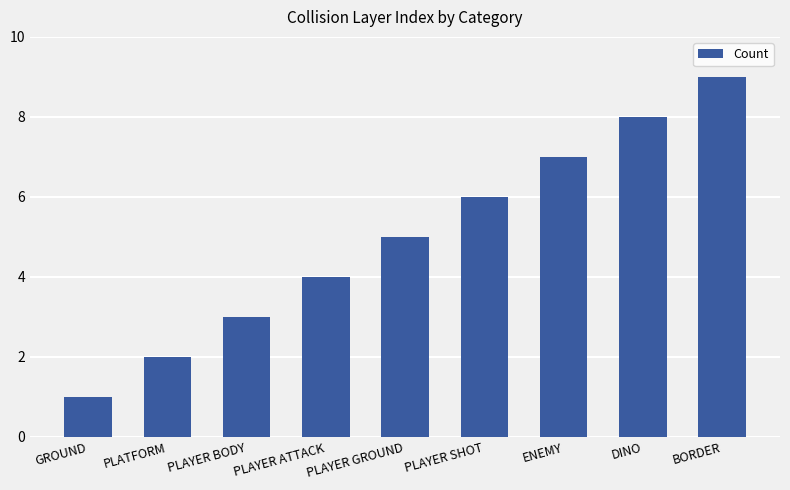

What is the ratio of the value at GROUND to the value at PLAYER SHOT?

0.2